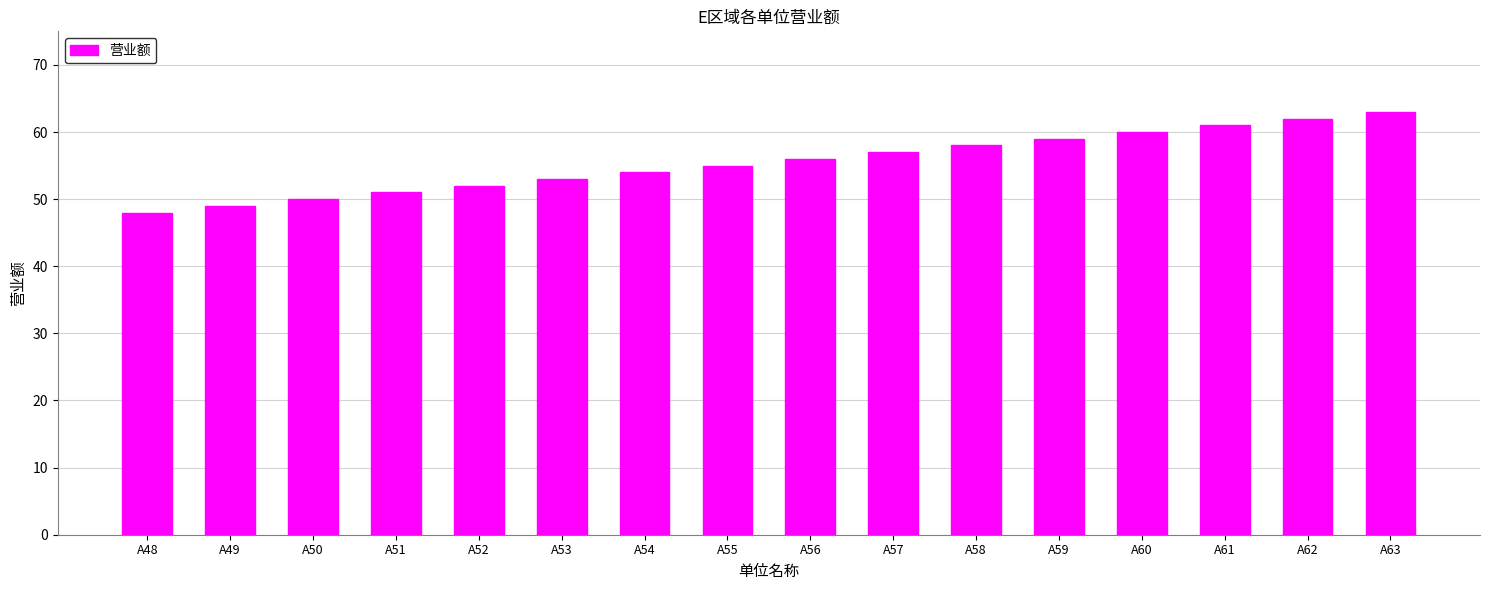

At which category does the chart reach its minimum across all series?

A48